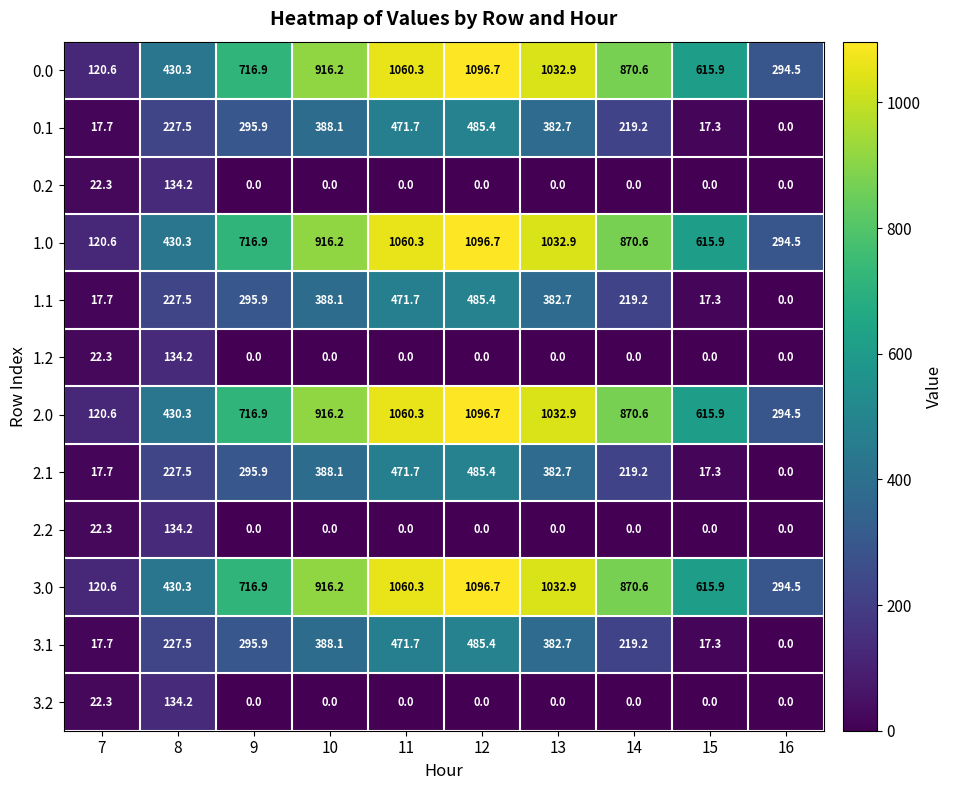

What is the maximum value shown in the chart?

1096.7